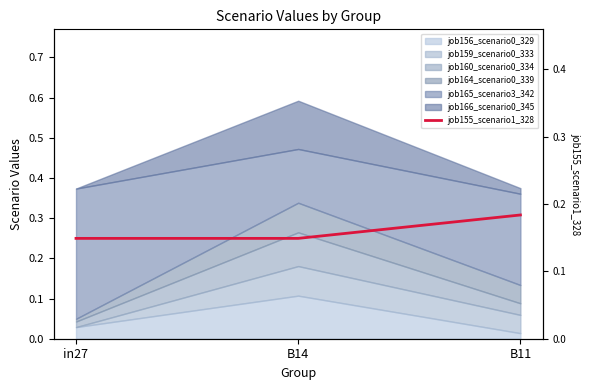

Is it true that the value at B11 is 0.2?

True